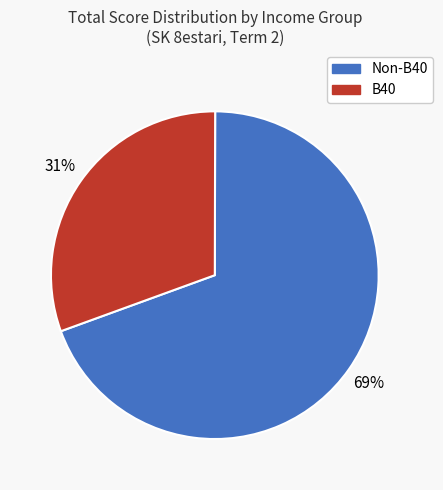

How many segments does this pie chart have?

2